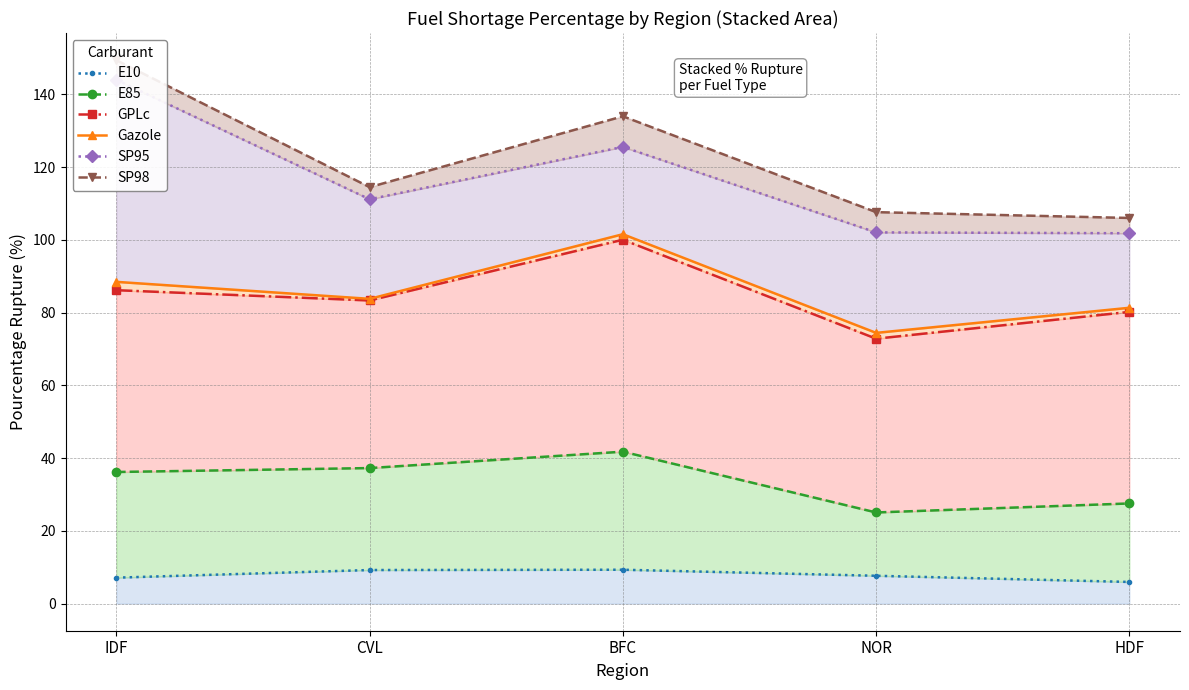

True or false: E85 and SP95 cross at least once.

False